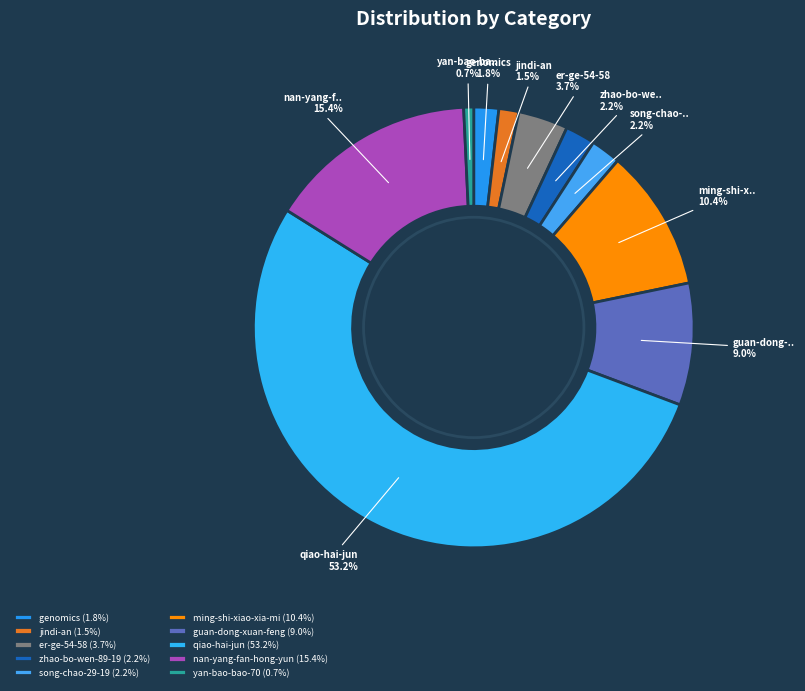

What portion of the pie excludes song-chao-29-19?

97.8%